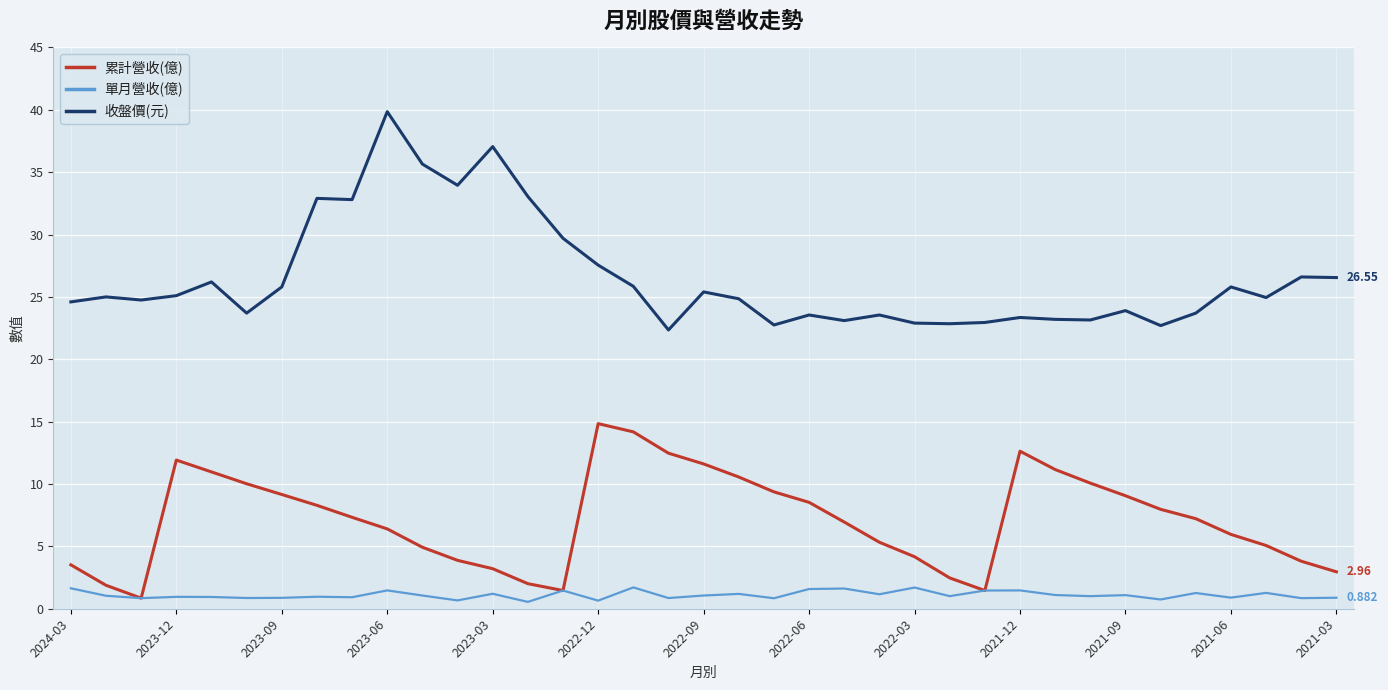

List the series in order of their overall mean, lowest first.

單月營收(億), 累計營收(億), 收盤價(元)